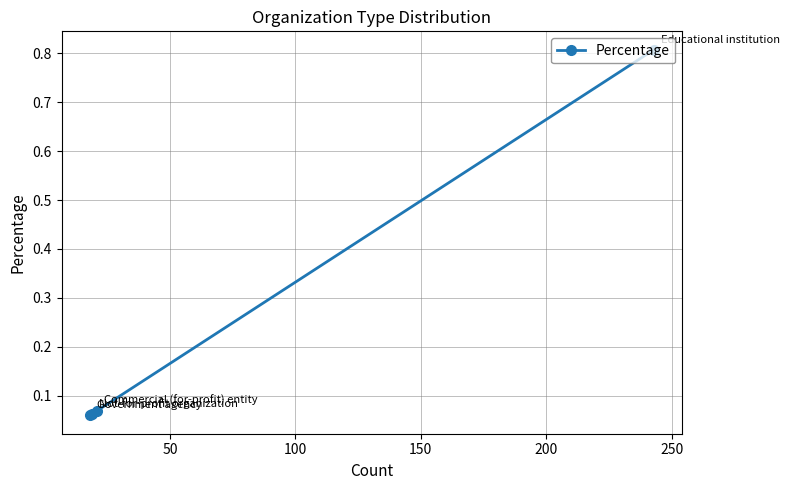

What is the maximum value shown in the chart?

0.8